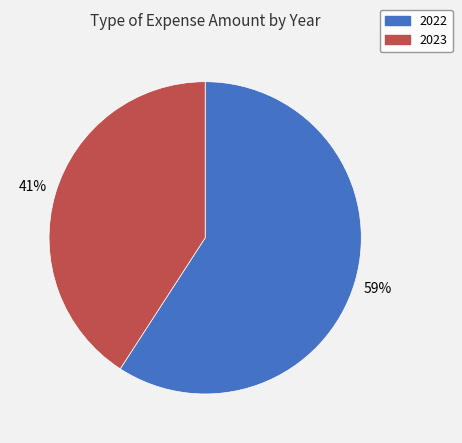

Does 2023 account for over 50% of the chart?

No